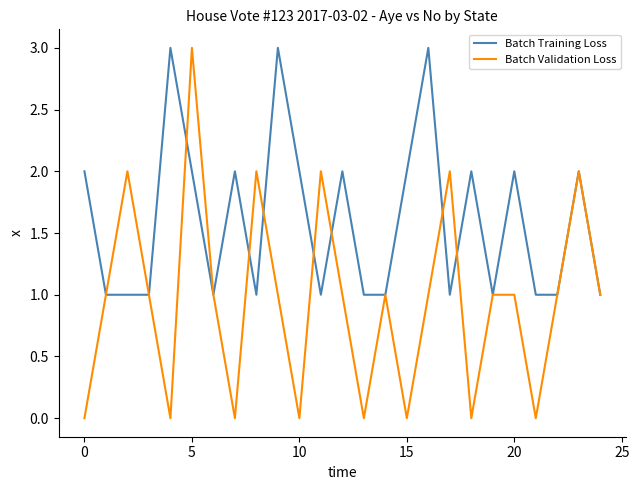

What is the difference between the maximum and minimum values in the Batch Training Loss series?

2